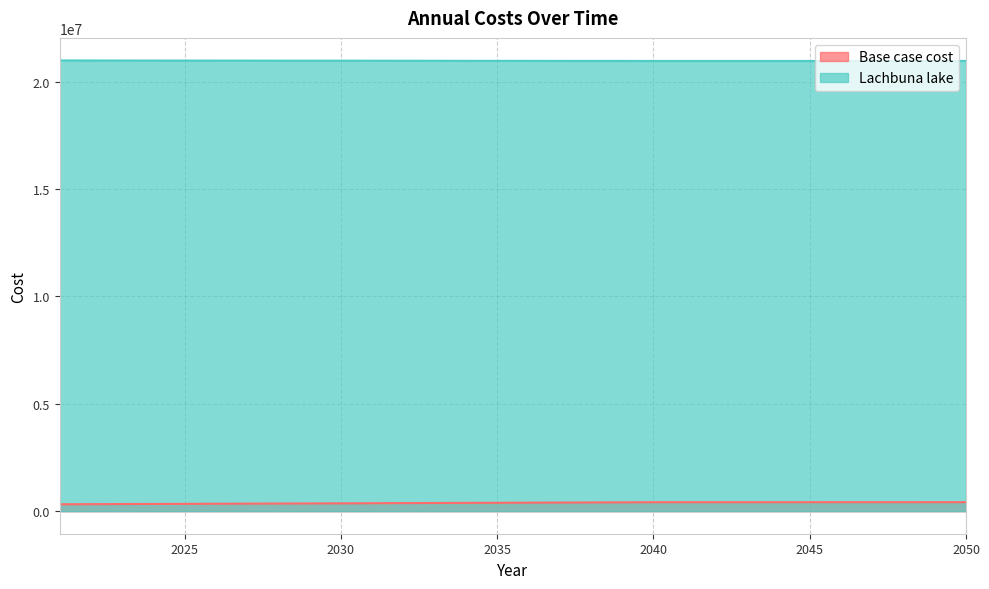

What is the greatest value displayed?

20982155.4